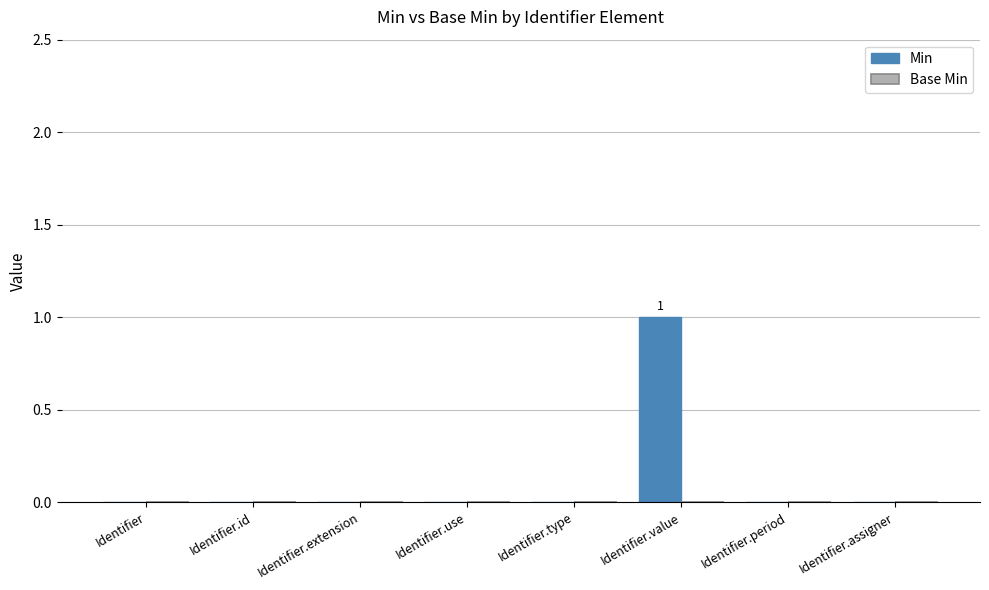

The chart shows a value of 1 at Identifier.use. True or false?

False